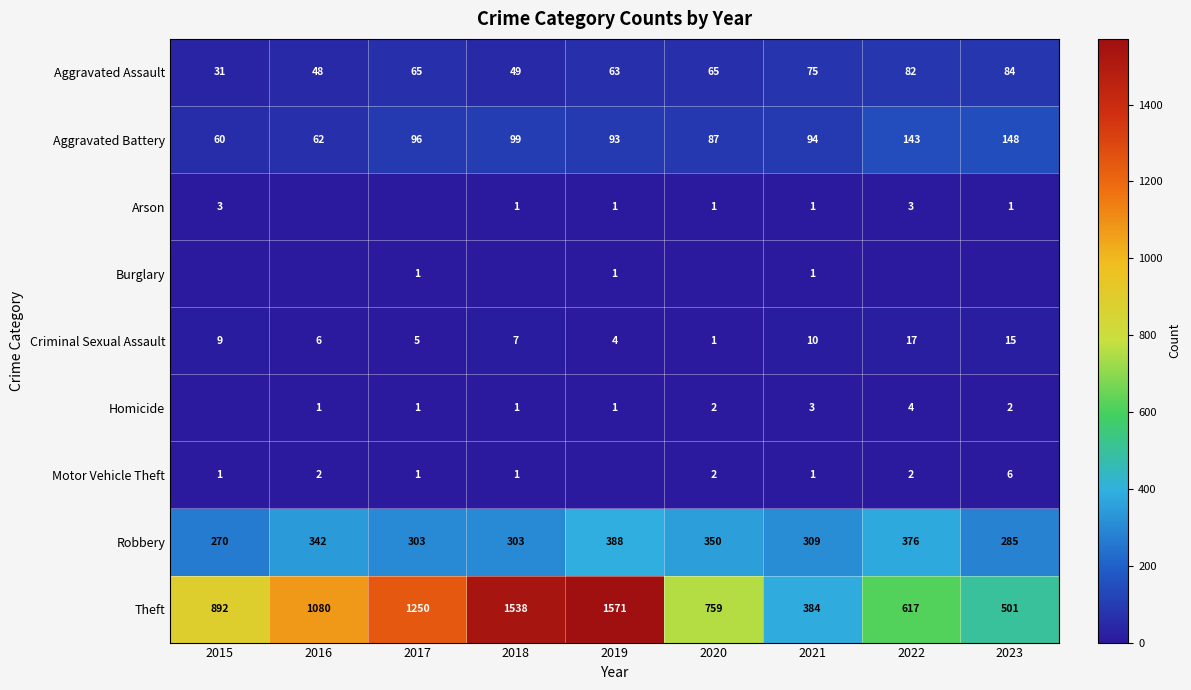

What is the approximate value of Robbery at 2022, to the nearest 50?

400